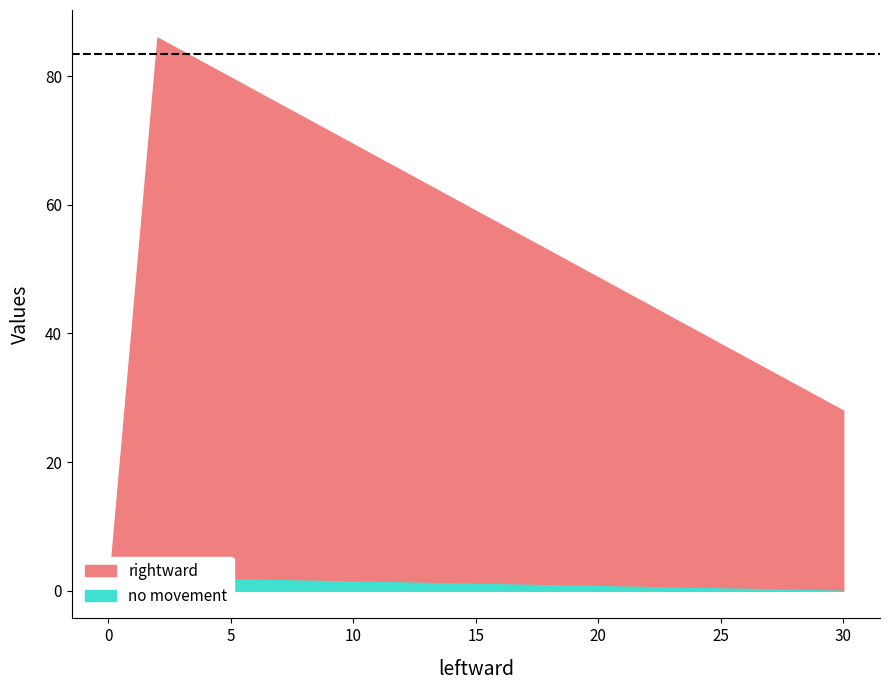

Rank the series by their average value, from highest to lowest.

rightward, no movement